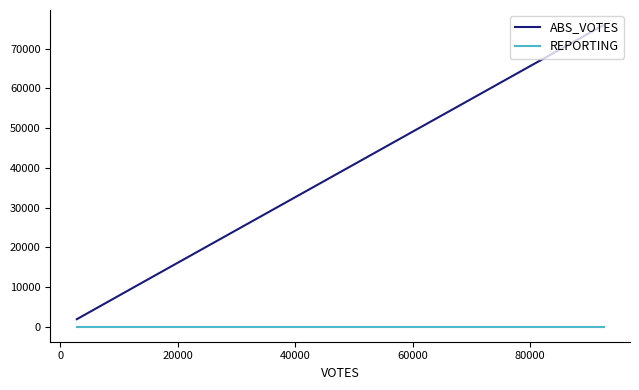

At how many categories does at least one series exceed 39495?

1